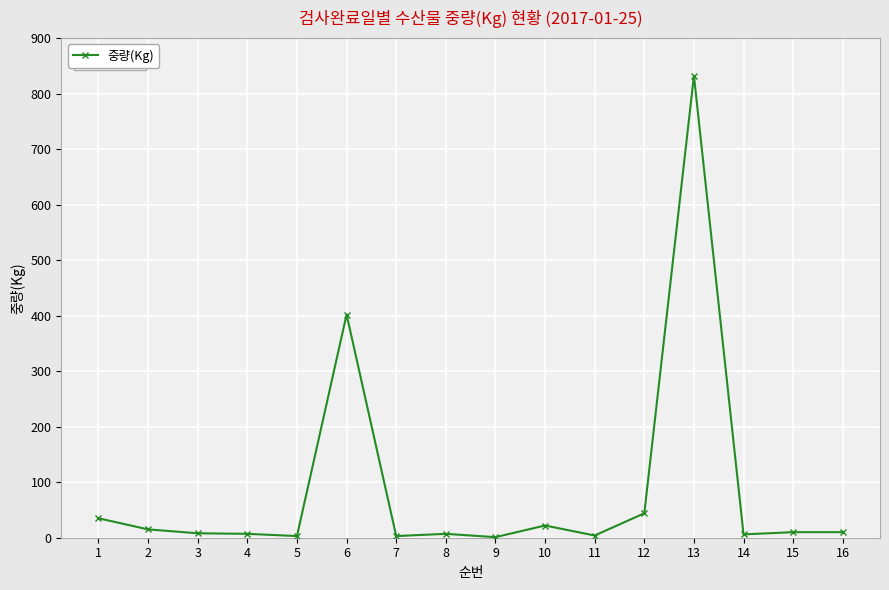

Which category has the highest value across all series?

13